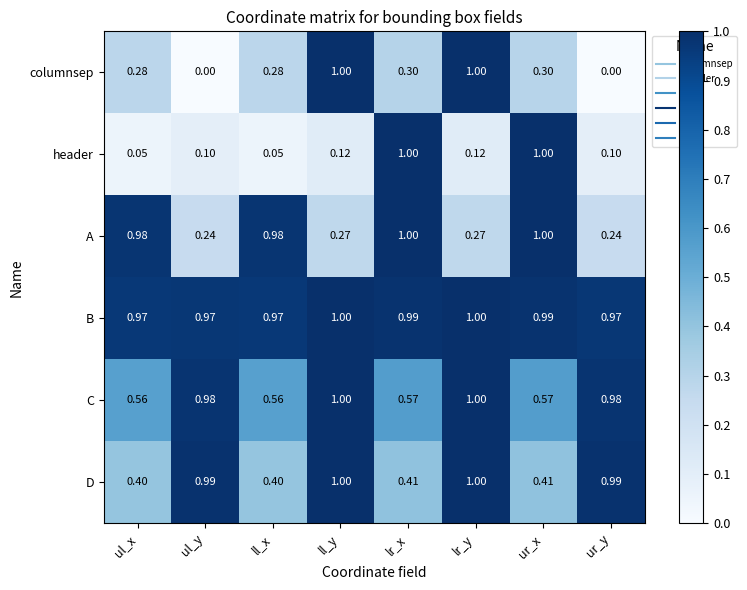

Between ul_x and ur_y, which series saw the biggest shift?

A